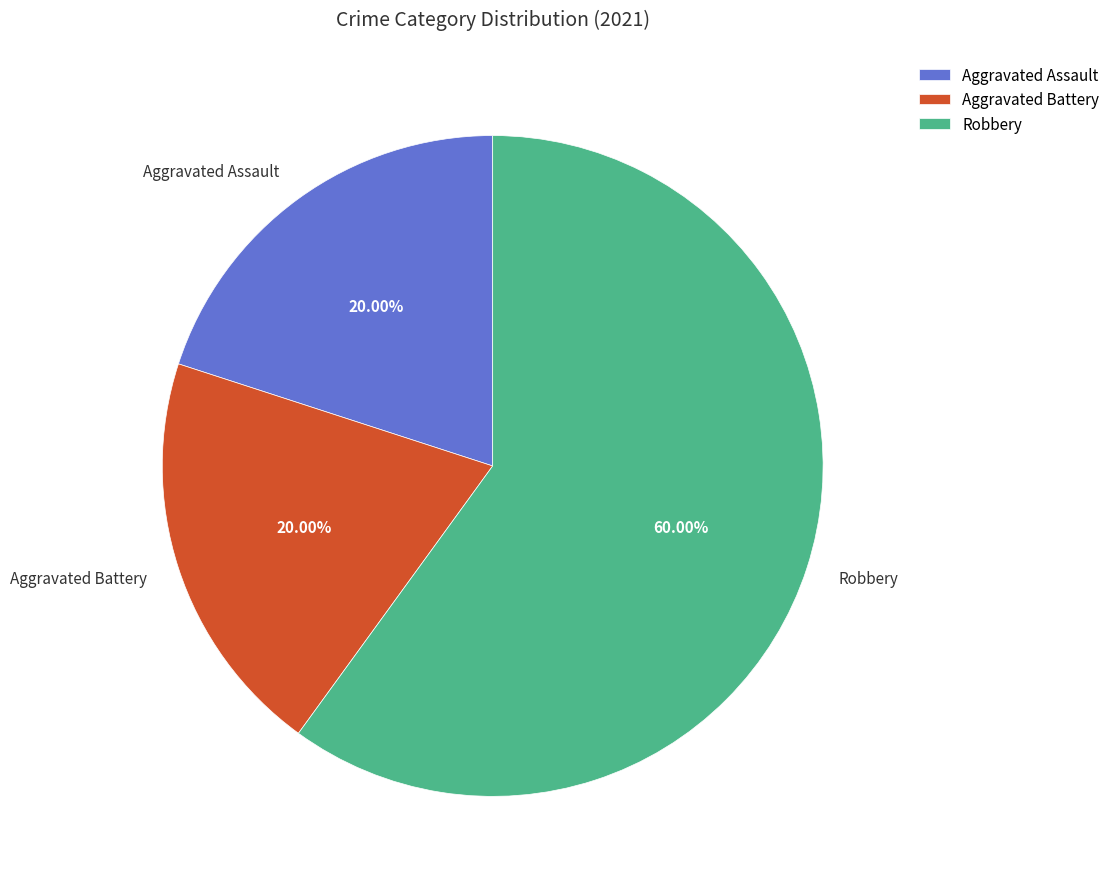

Is the sum of Aggravated Battery and Robbery greater than half?

Yes